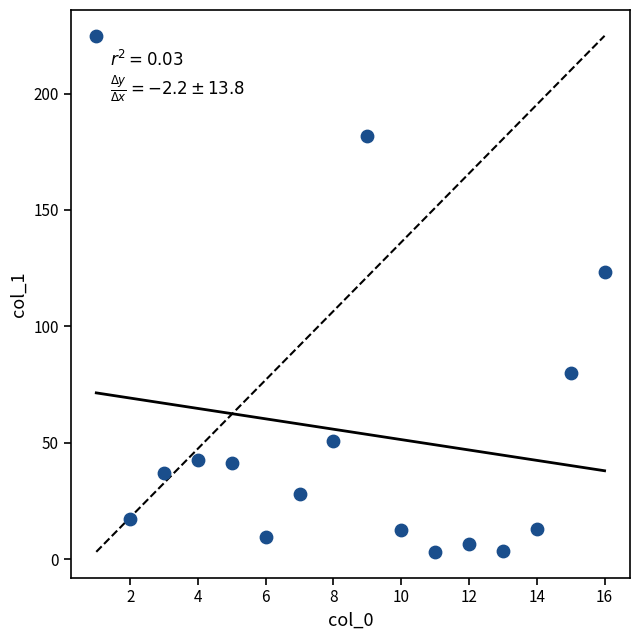

What Y value in the scatter plot is closest to 113?

123.2